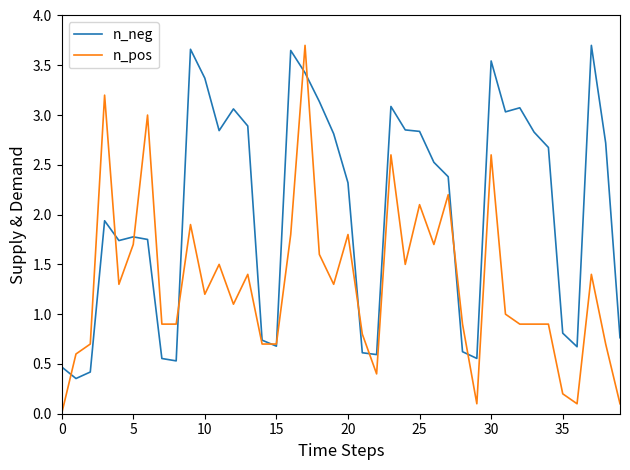

What are all the series names shown in the legend?

n_neg, n_pos